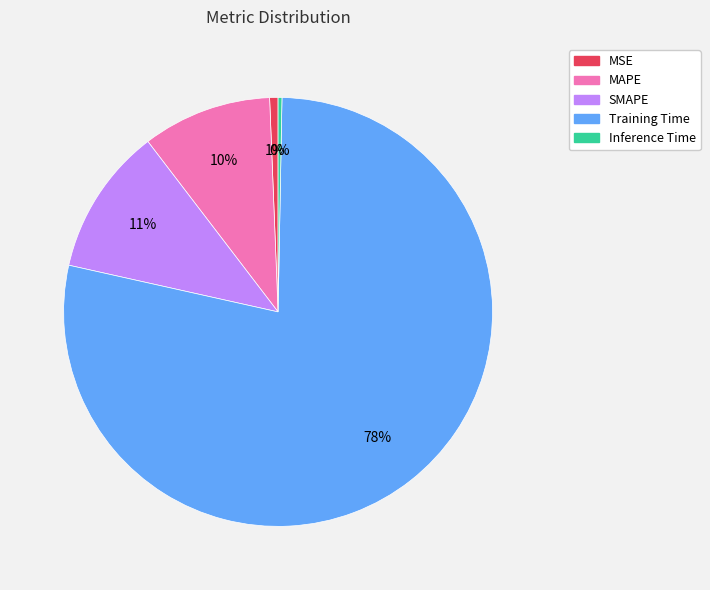

To the nearest percent, what is the difference between the largest and smallest slice percentages?

78%